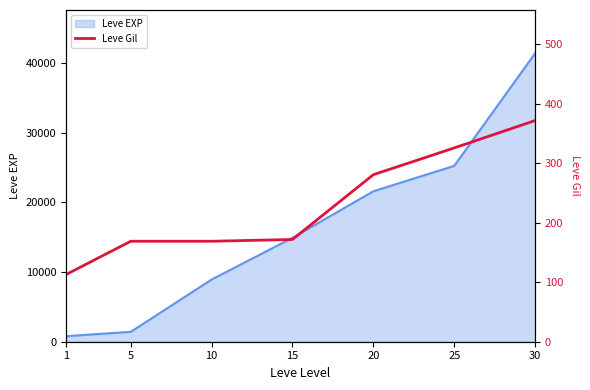

True or false: the data has more than 1 interior local peaks.

False